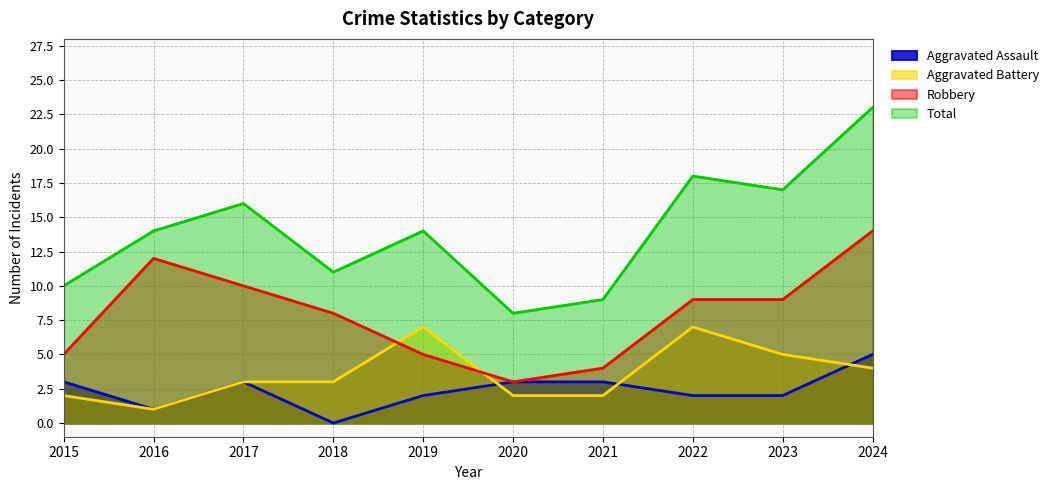

How many values in the Aggravated Battery series exceed 3?

4